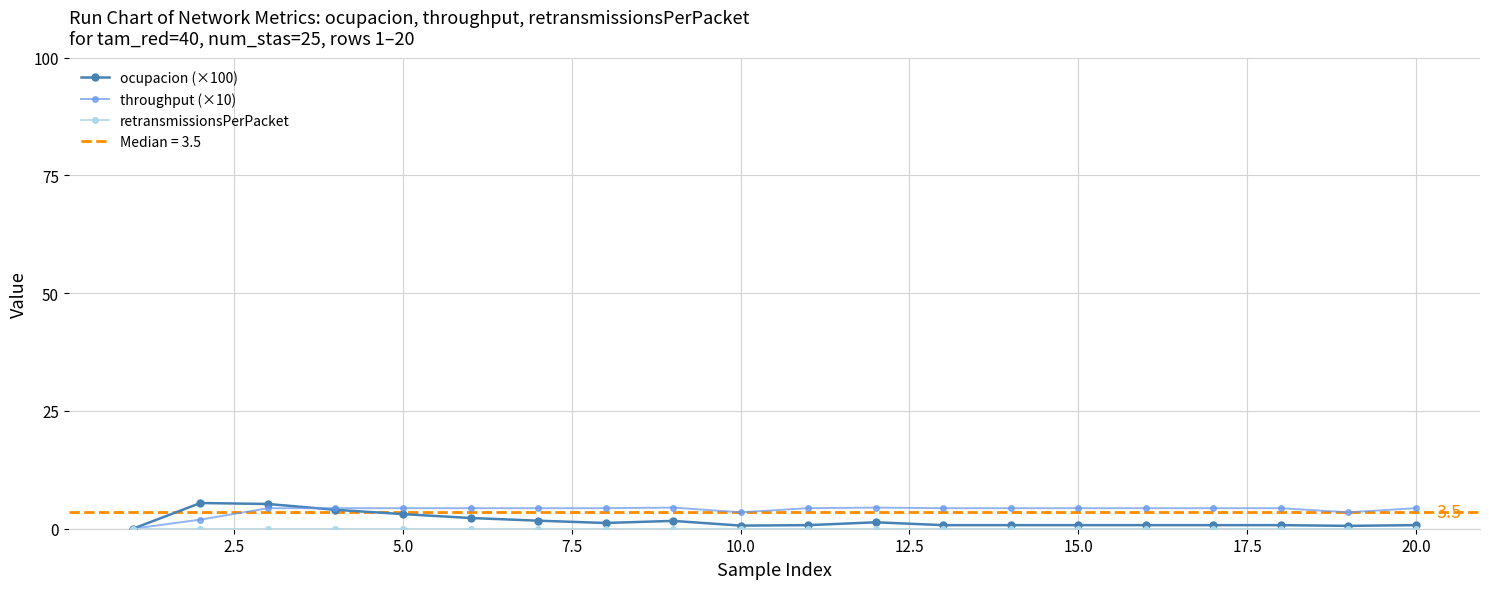

The value of throughput (×10) at 5.0 is 4.4. True or false?

True